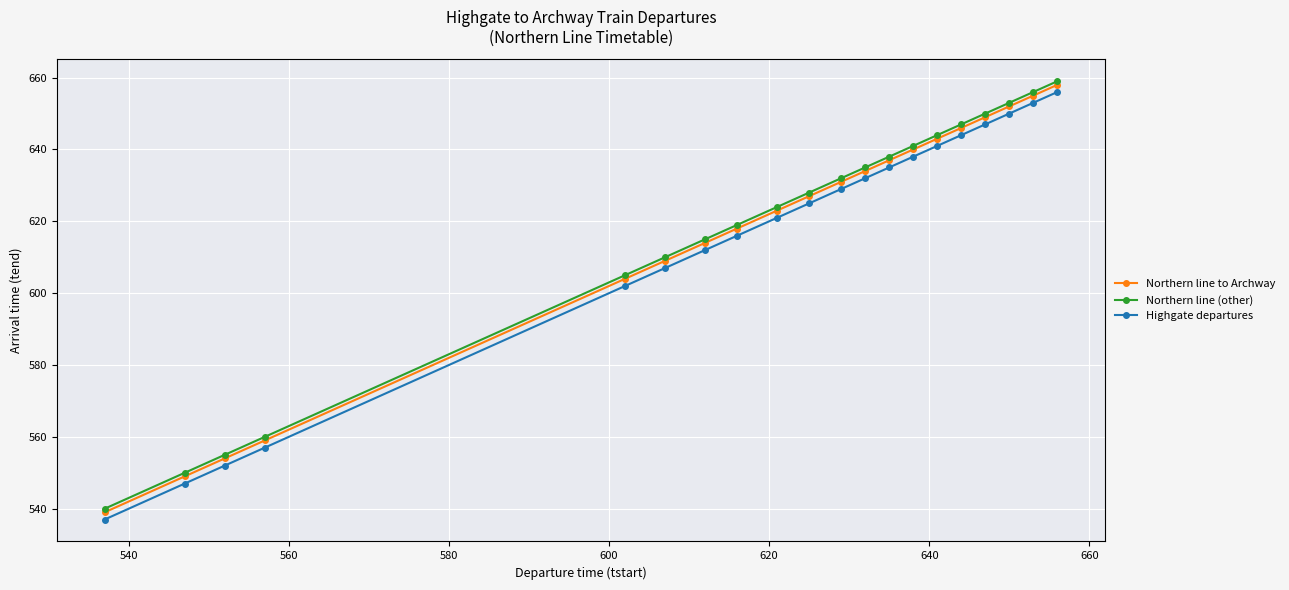

What is the value of the Northern line to Archway point at the 15th from the left?

643